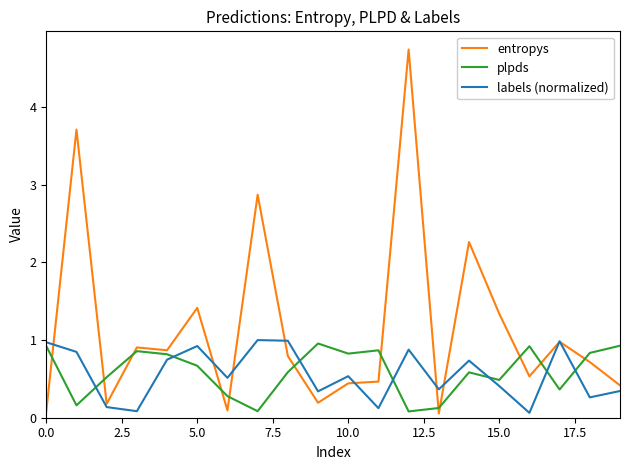

What is the greatest value displayed?

4.7